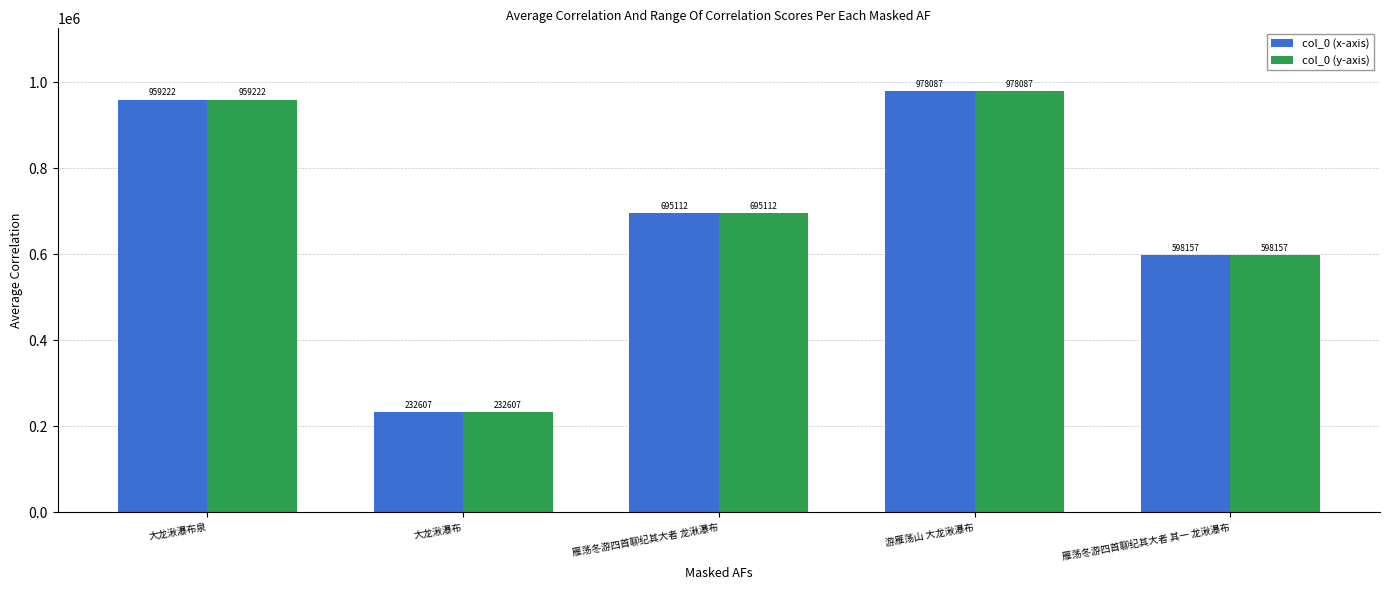

What is the maximum value for col_0 (y-axis)?

978087